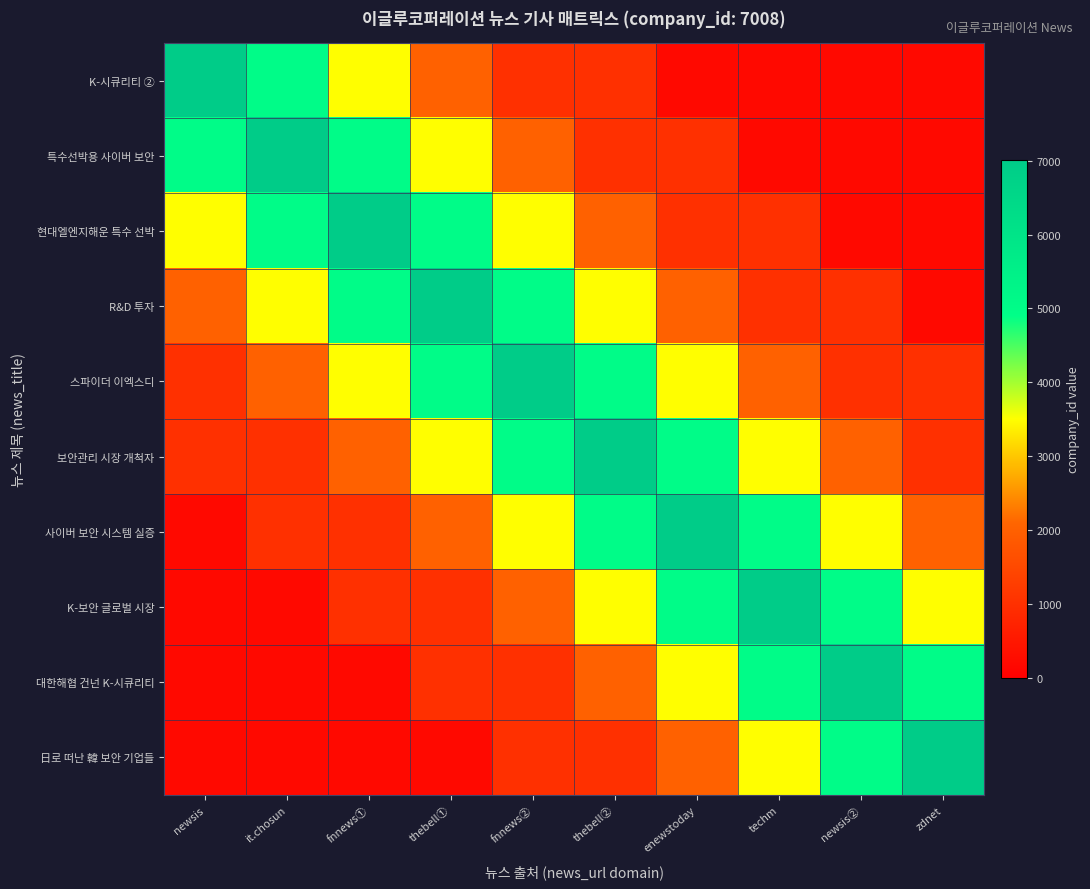

At which category is the sum across all series the highest?

fnnews②